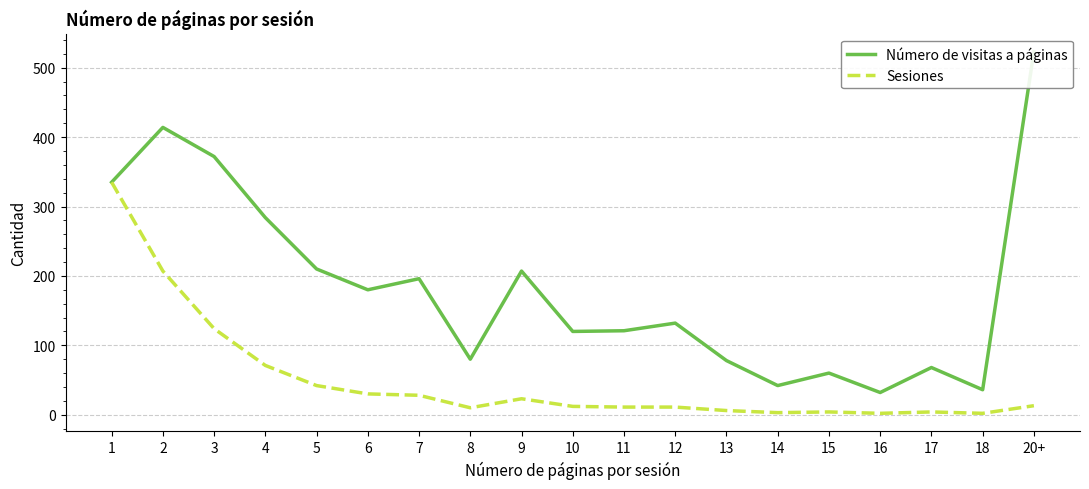

Reading left to right, what are all the values shown in this chart?

Número de visitas a páginas: 335	414	372	284	210	180	196	80	207	120	121	132	78	42	60	32	68	36	523
Sesiones: 335	207	124	71	42	30	28	10	23	12	11	11	6	3	4	2	4	2	13